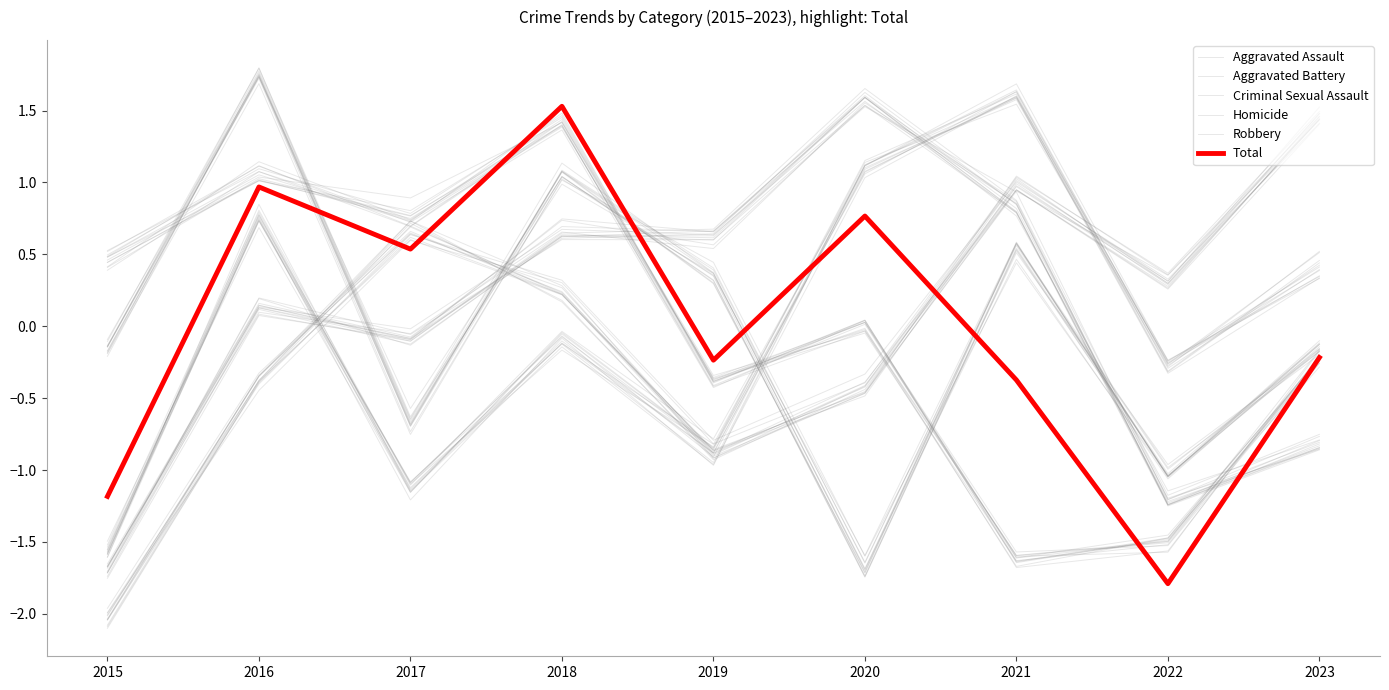

The value of Aggravated Battery at 2021 is 0.4. True or false?

False